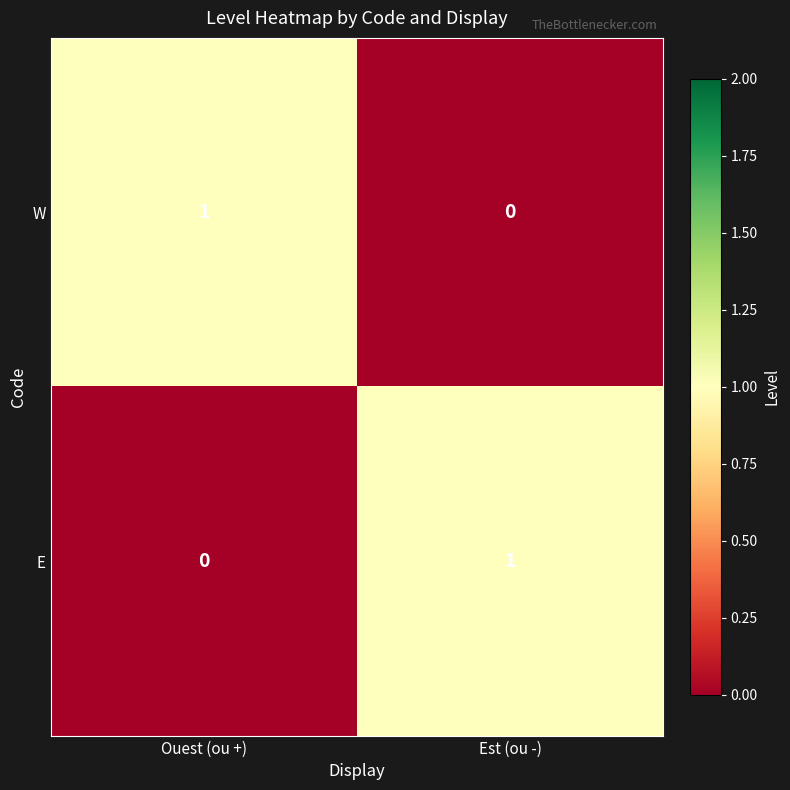

At Ouest (ou +), list the series in order from smallest to largest.

E, W